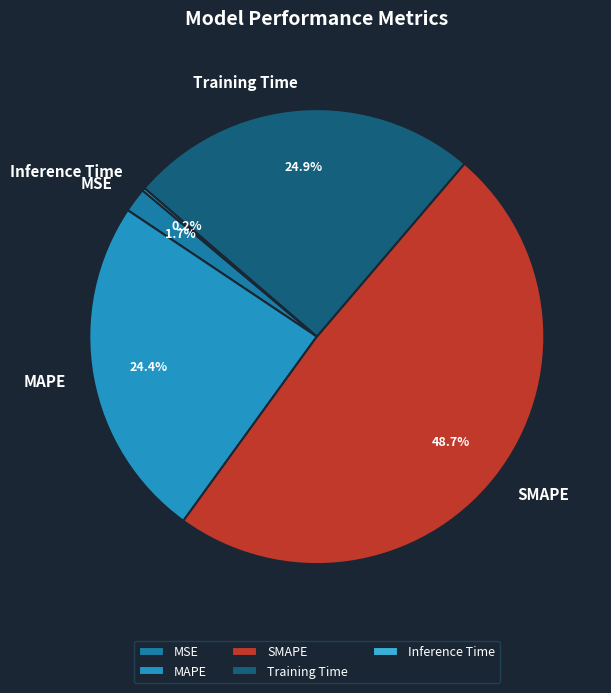

Combined, do Training Time and MAPE account for over 50%?

No